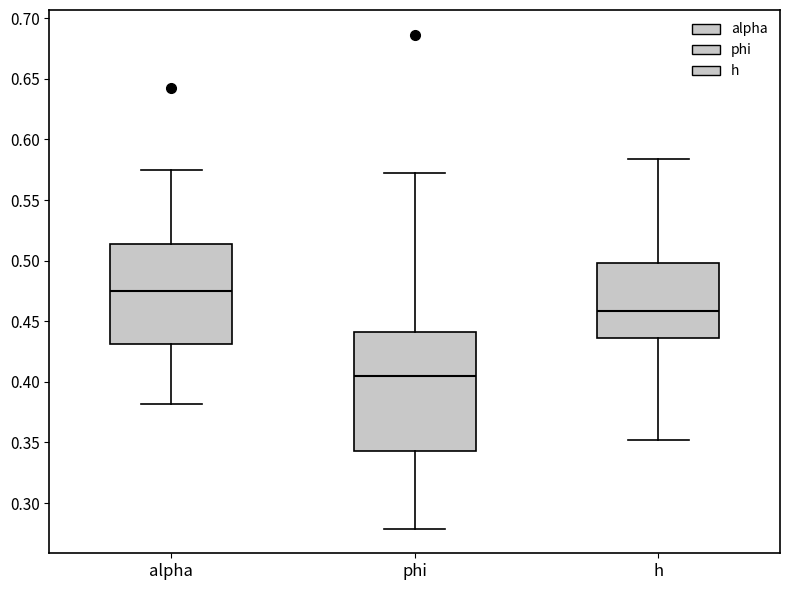

Reading left to right, read every box against the y-axis: the position of its median line, the range the box covers, and the ends of its whiskers. The values are not printed on the chart, so give them approximately, as read against the axis.

alpha: median 0.475, box 0.430 to 0.515, whiskers 0.380 to 0.575
phi: median 0.405, box 0.345 to 0.440, whiskers 0.280 to 0.570
h: median 0.460, box 0.435 to 0.500, whiskers 0.350 to 0.585